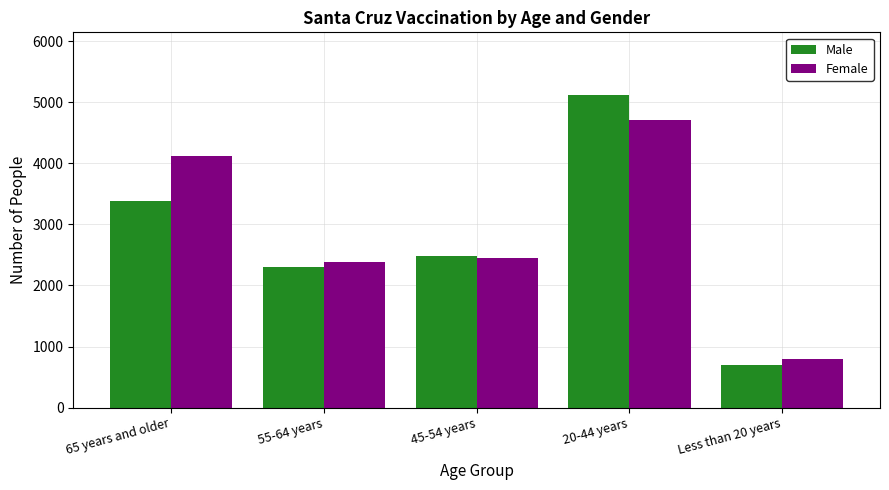

What is the maximum value shown in the chart?

5119